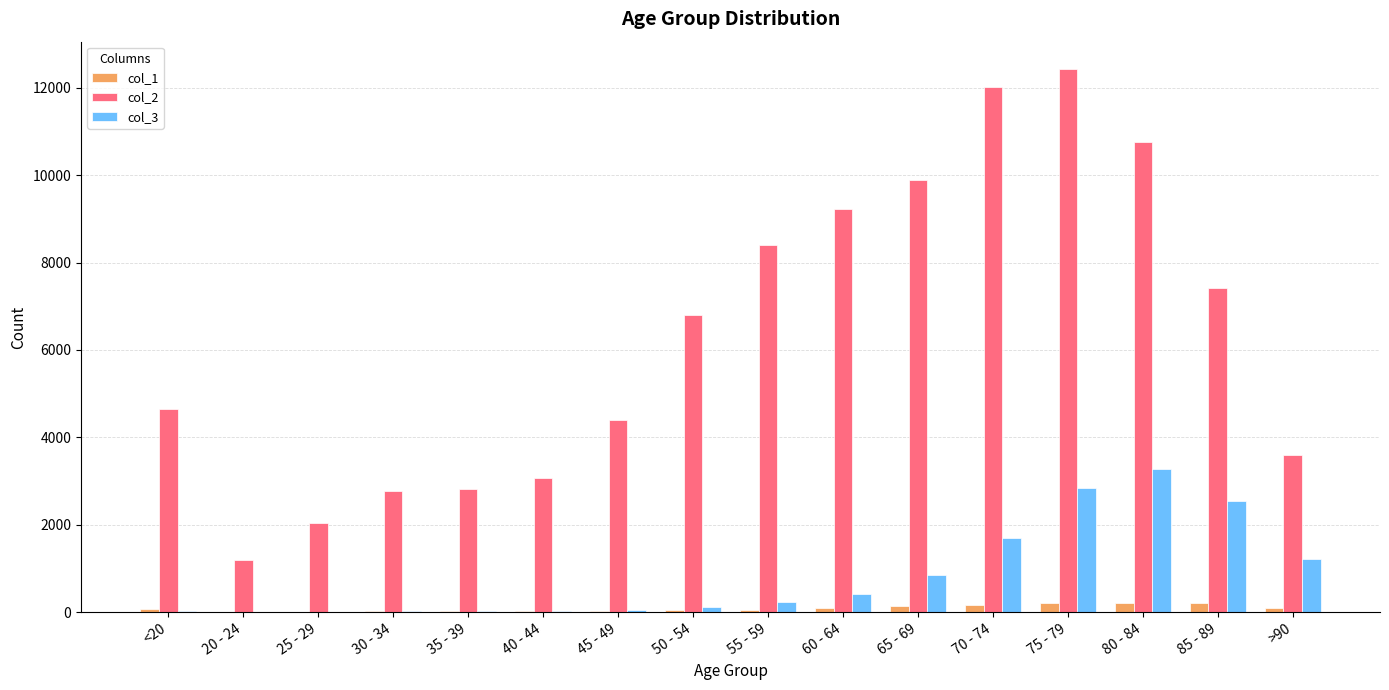

Between 35 - 39 and 45 - 49, which series saw the biggest shift?

col_2